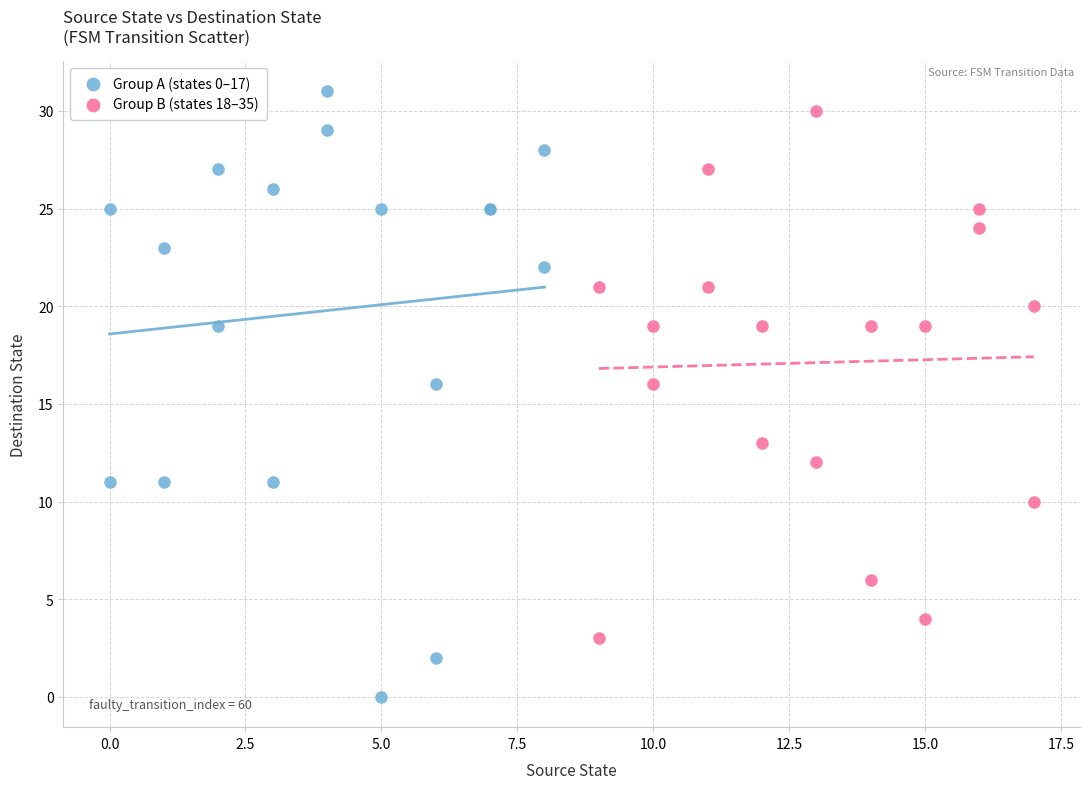

Which series contains the lowest Y value?

Group A (states 0–17)